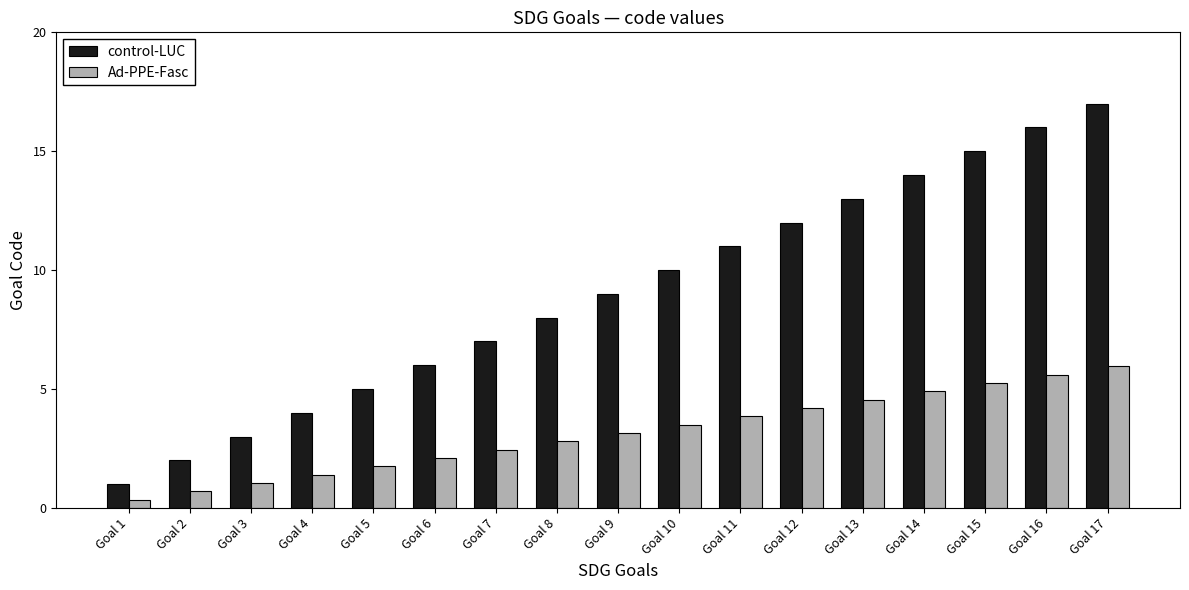

What are all the series names shown in the legend?

control-LUC, Ad-PPE-Fasc